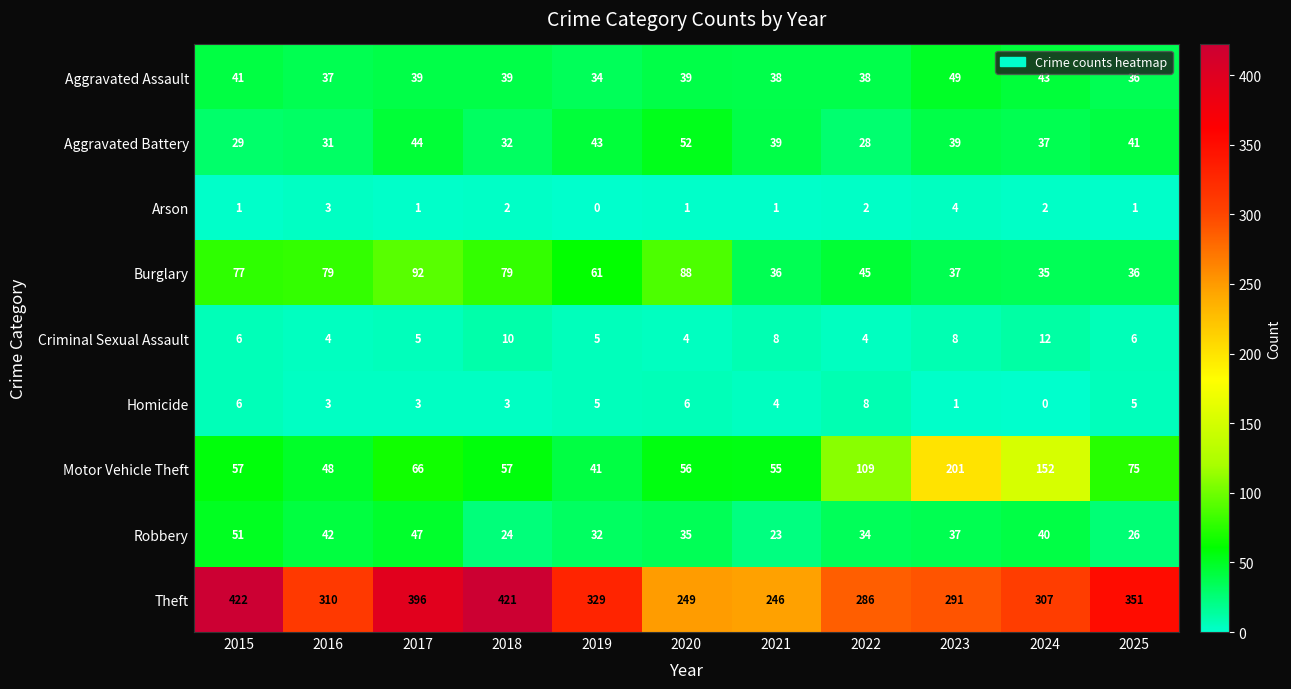

True or false: Motor Vehicle Theft has a value of 109 at 2022.

True